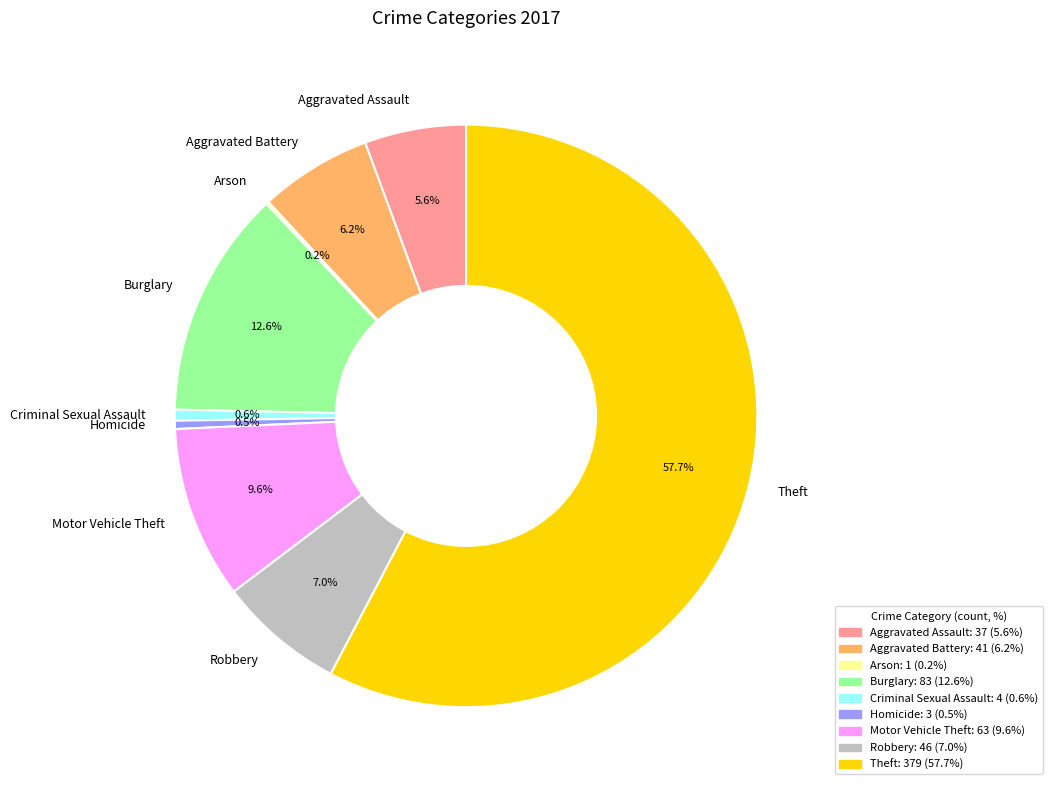

Does Aggravated Assault represent more than half of the total?

No